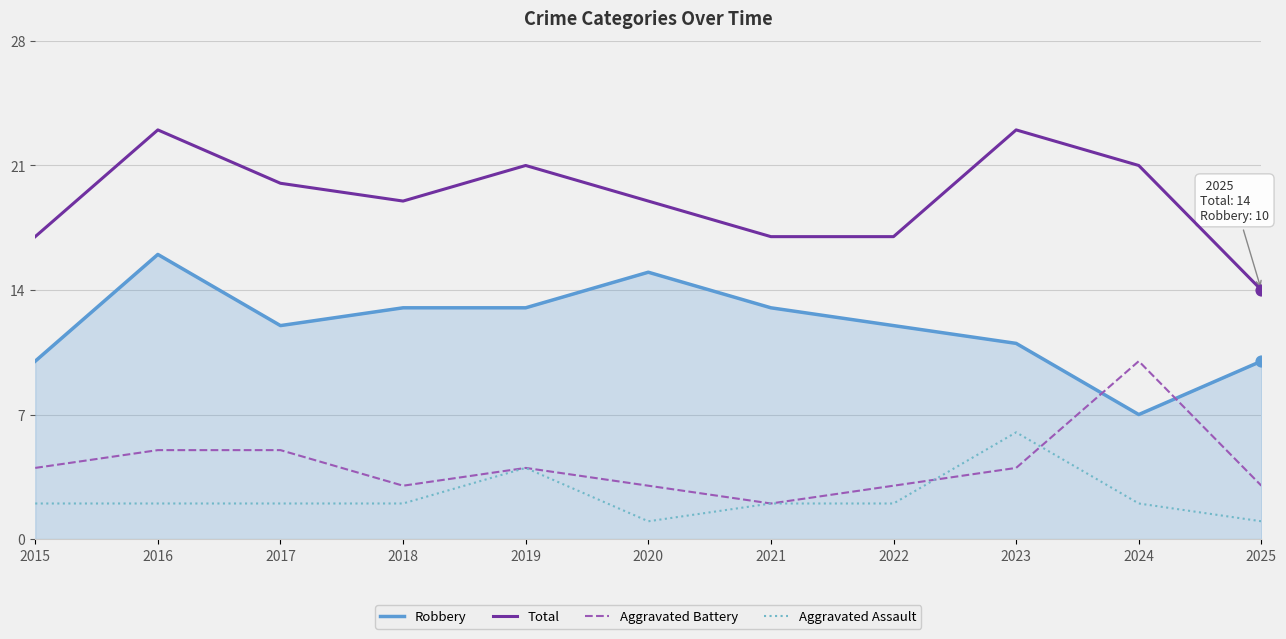

What is the difference between the highest and lowest values at 2015?

15